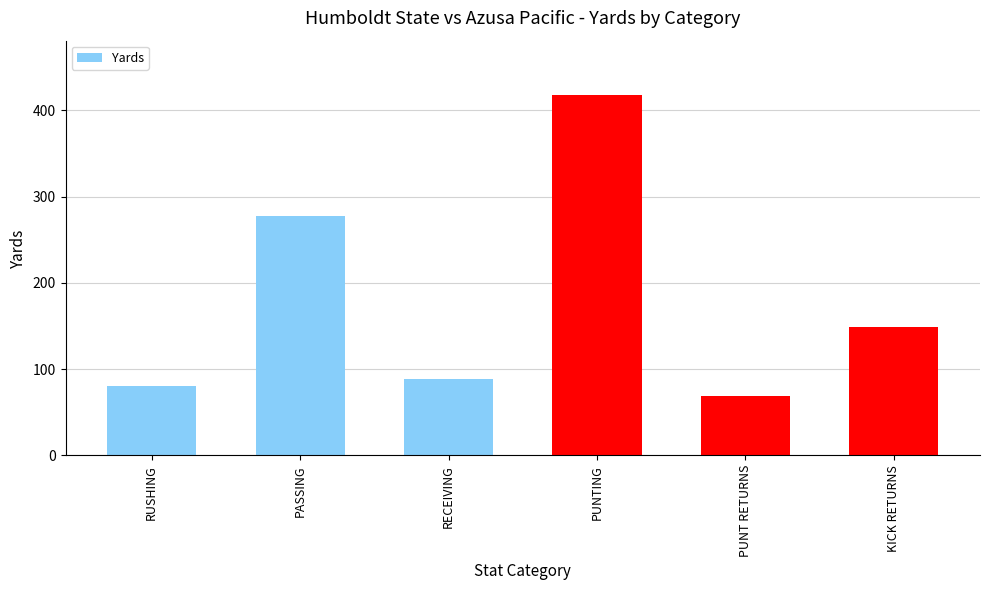

Are the bars horizontal?

No